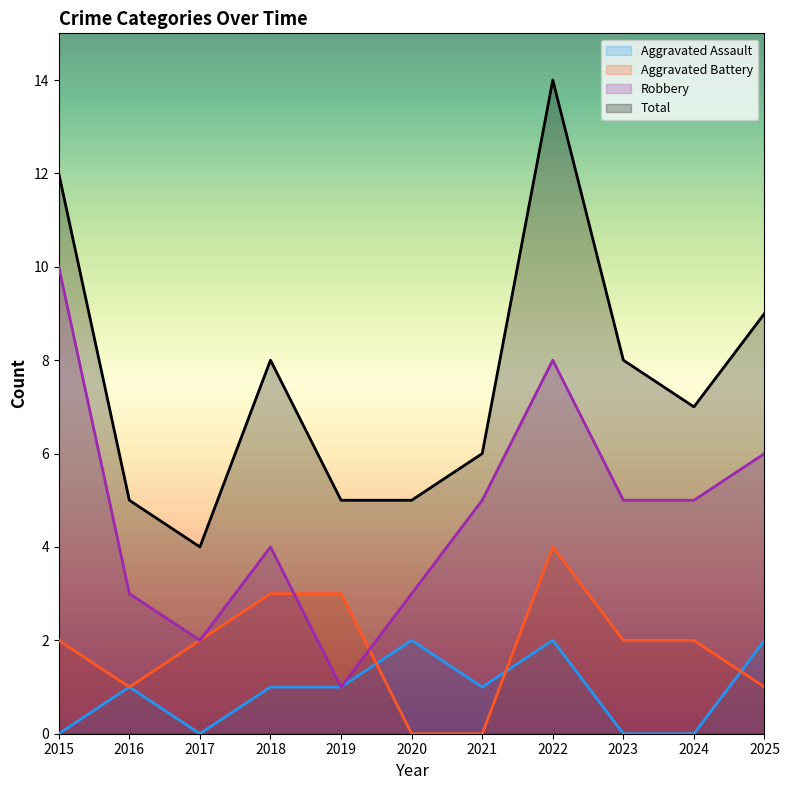

Which series has the largest range (max minus min)?

Total